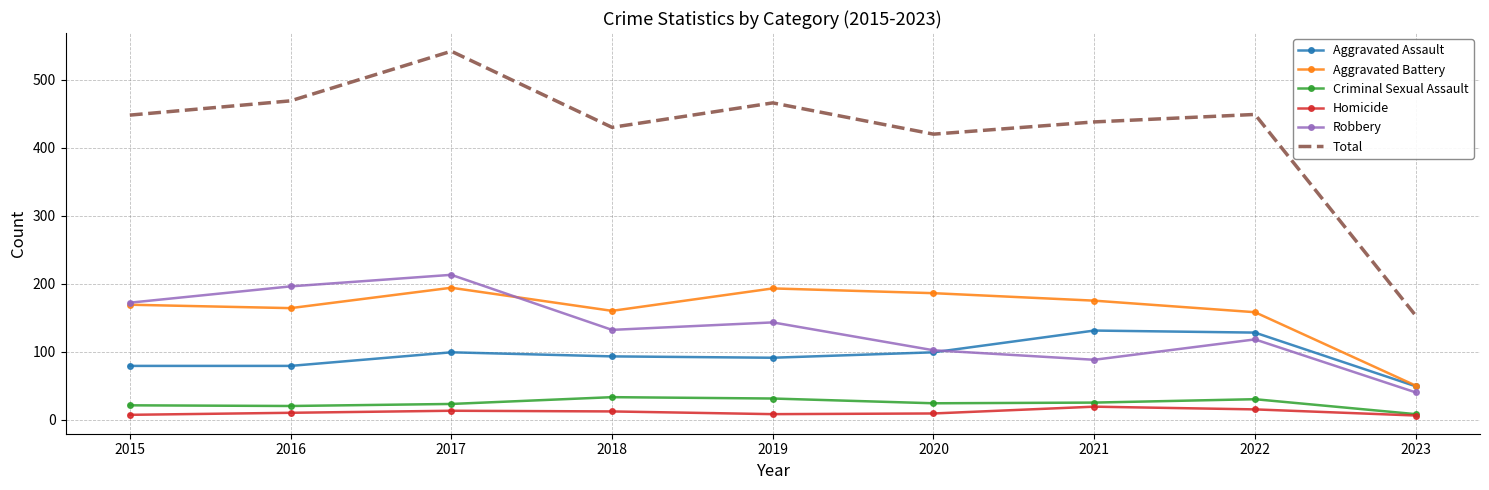

In Total, how many points are higher than both neighbors (excluding endpoints)?

3